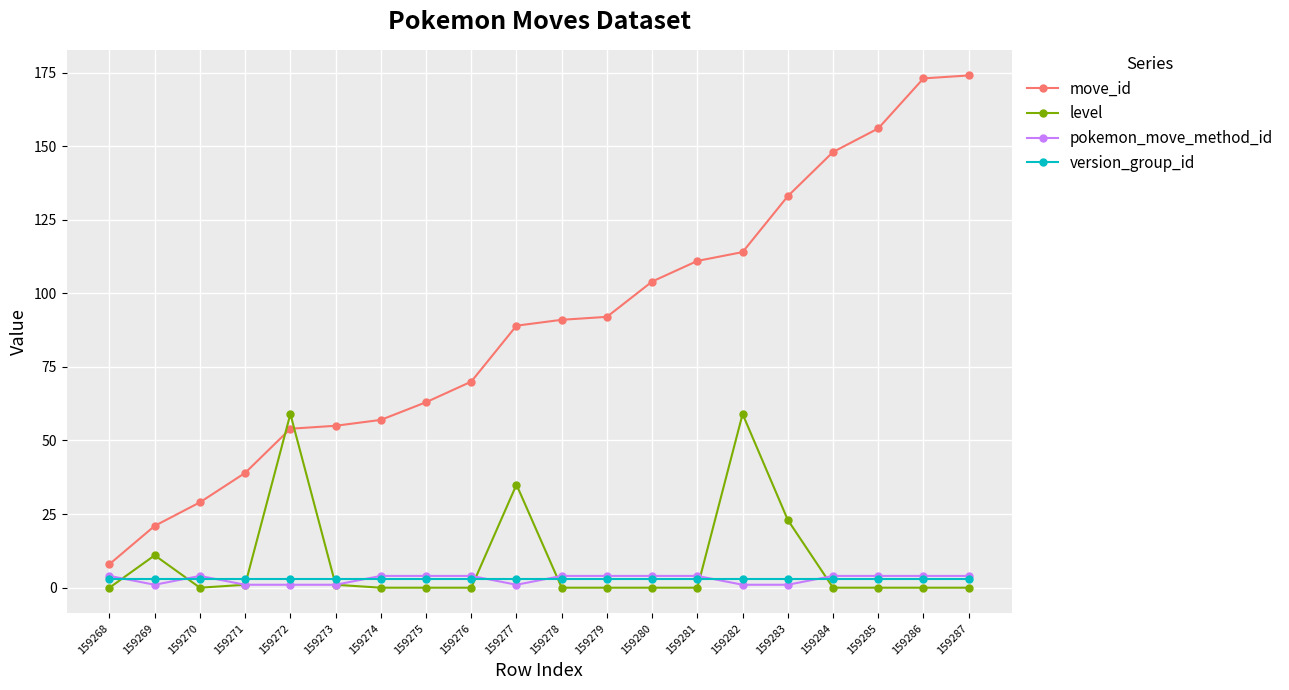

How many lines are shown in the chart?

4